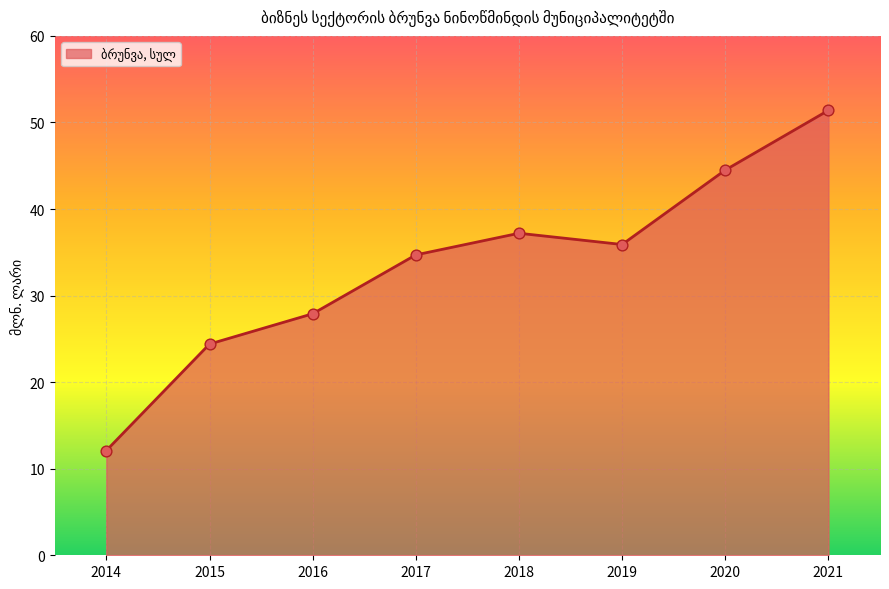

What is the change in value from 2016 to 2019?

+8.0